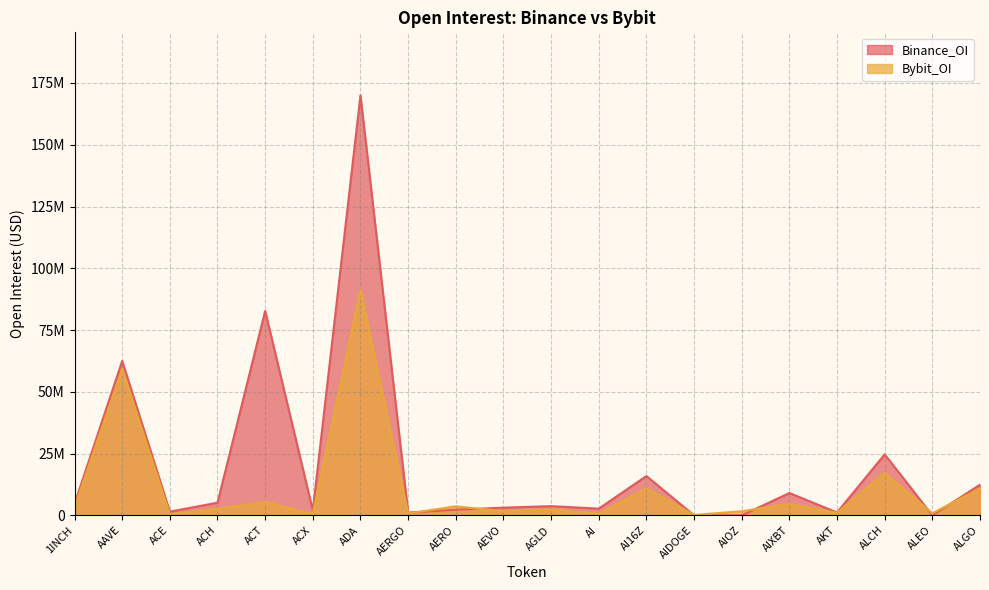

What is the greatest value displayed?

169993918